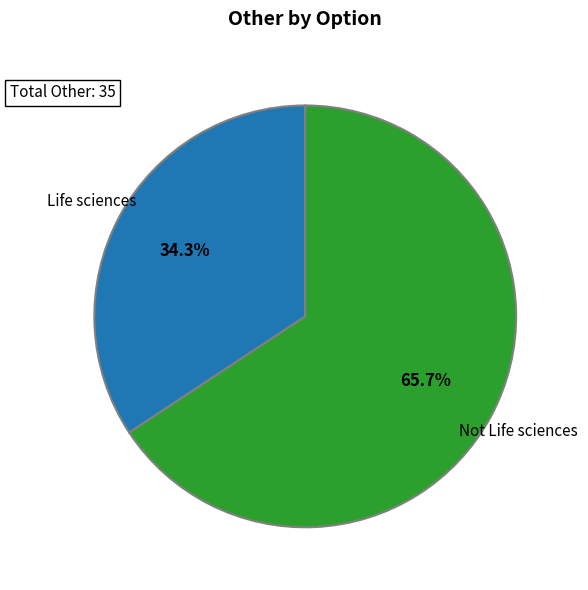

Is there any slice that represents more than half of the pie?

Yes